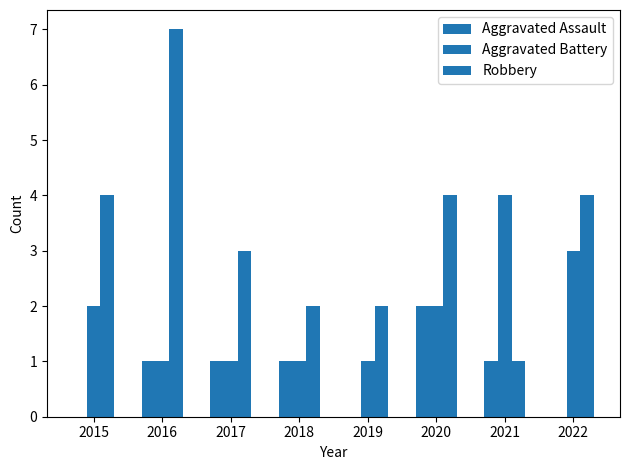

Is it true that Aggravated Battery equals 4 at 2022?

False